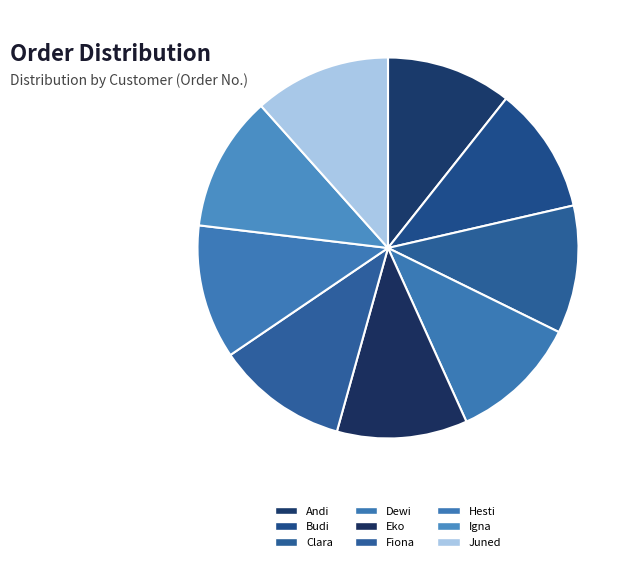

Is the sum of Fiona and Dewi greater than half?

No